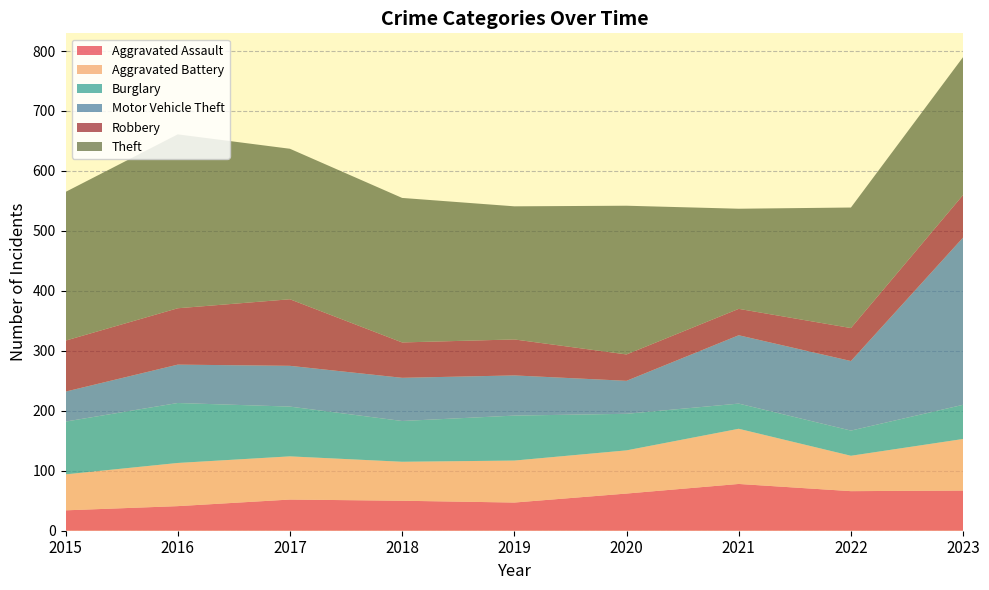

Reading right to left, what are all the values shown in this chart?

Aggravated Assault: 67	66	78	62	47	50	52	41	34
Aggravated Battery: 86	59	92	72	70	65	72	72	60
Burglary: 57	42	42	61	75	68	83	100	88
Motor Vehicle Theft: 279	116	114	55	67	72	68	64	50
Robbery: 71	55	44	44	60	59	111	94	85
Theft: 230	201	167	248	222	241	251	290	248